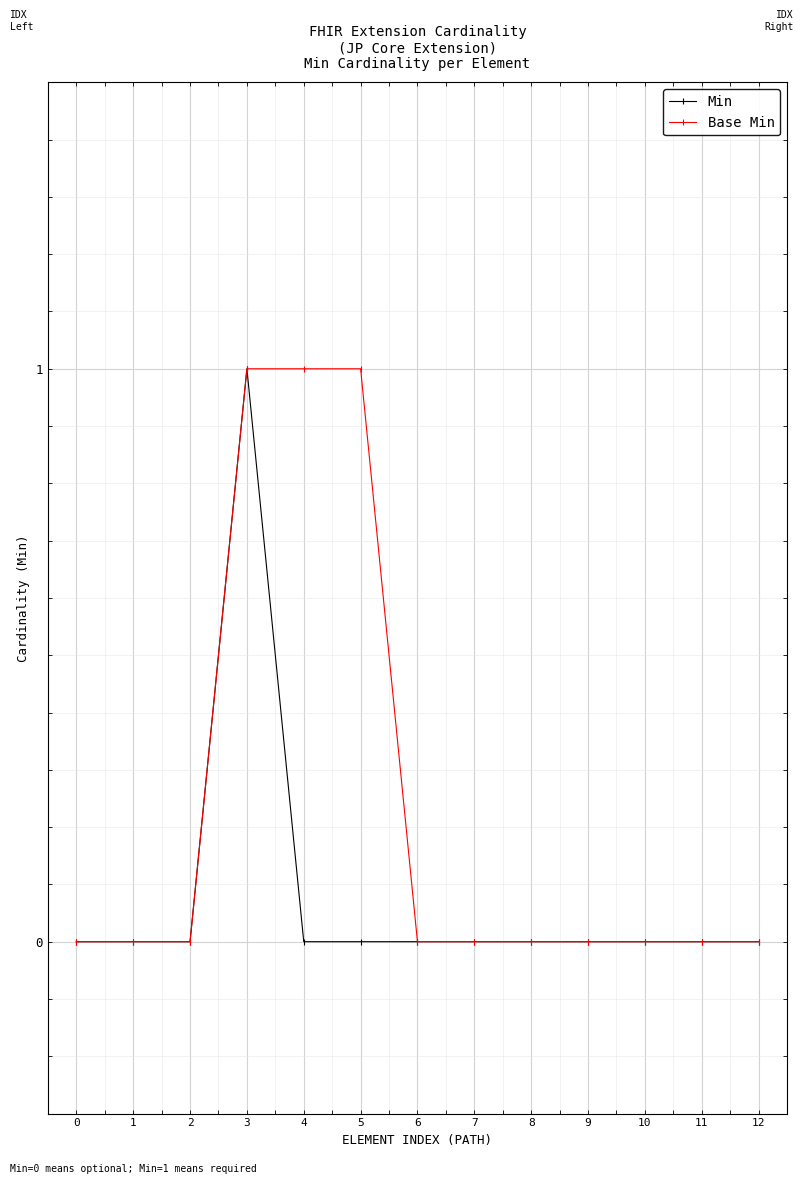

Rank the series by their average value, from highest to lowest.

Base Min, Min